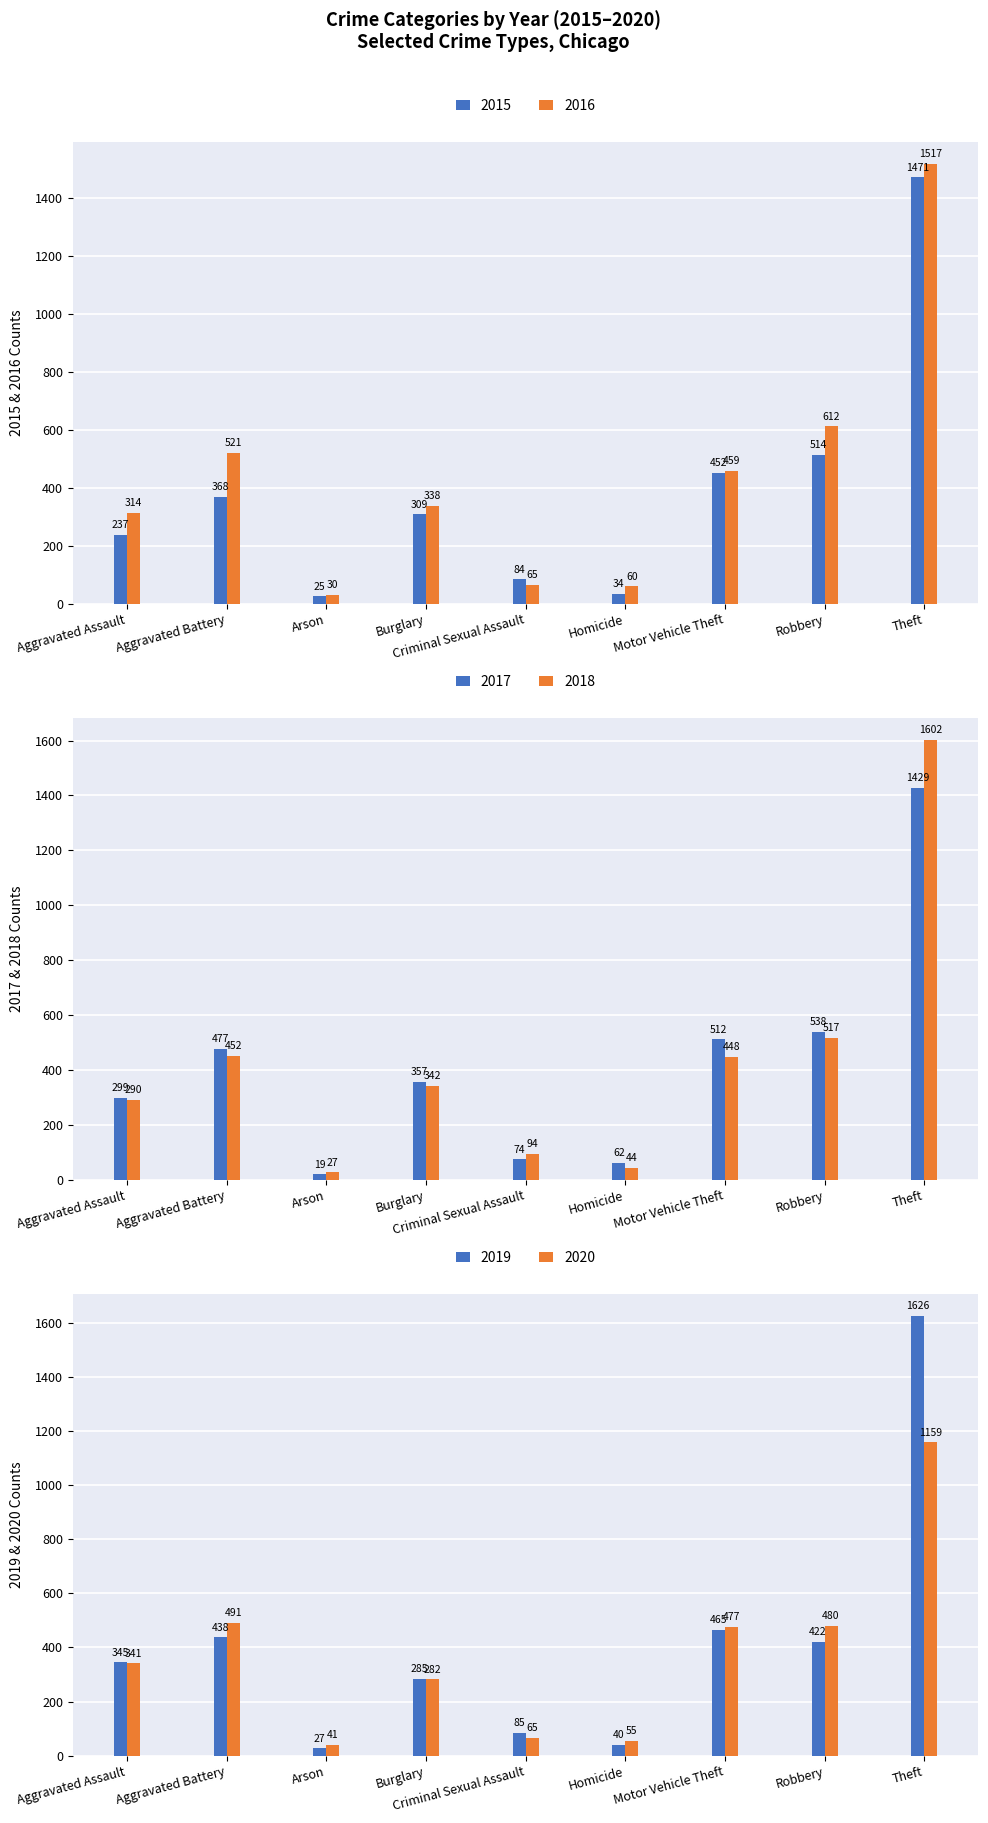

What is the value of the 2016 bar at the 5th from the left?

65